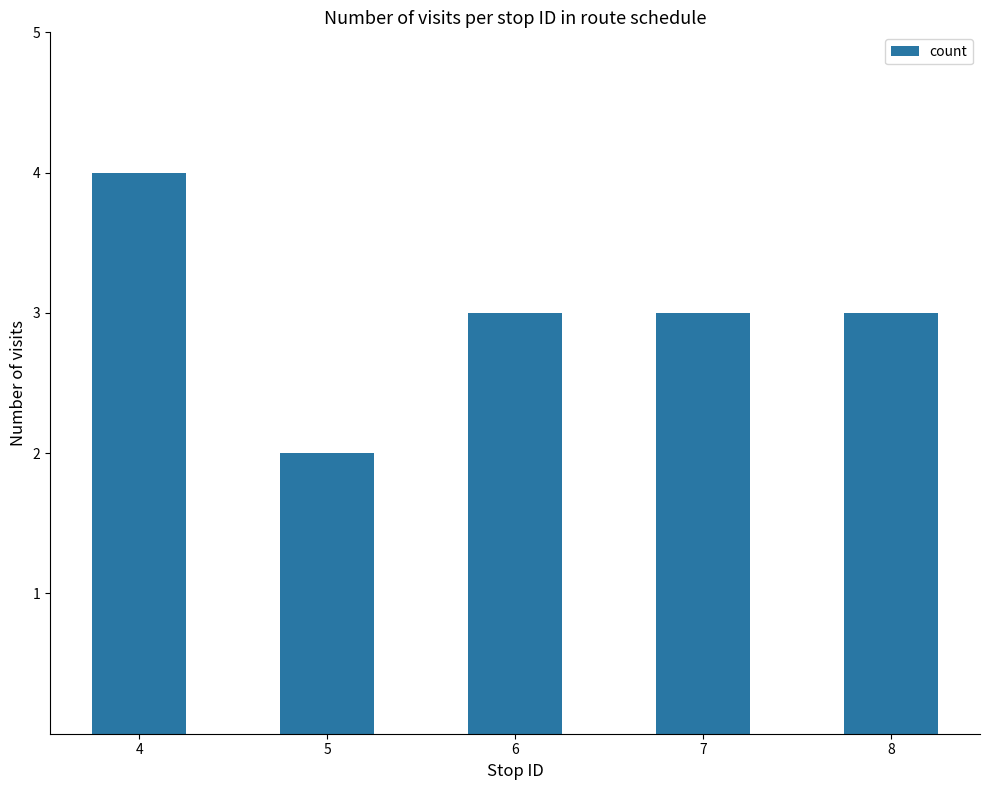

What is the greatest value displayed?

4